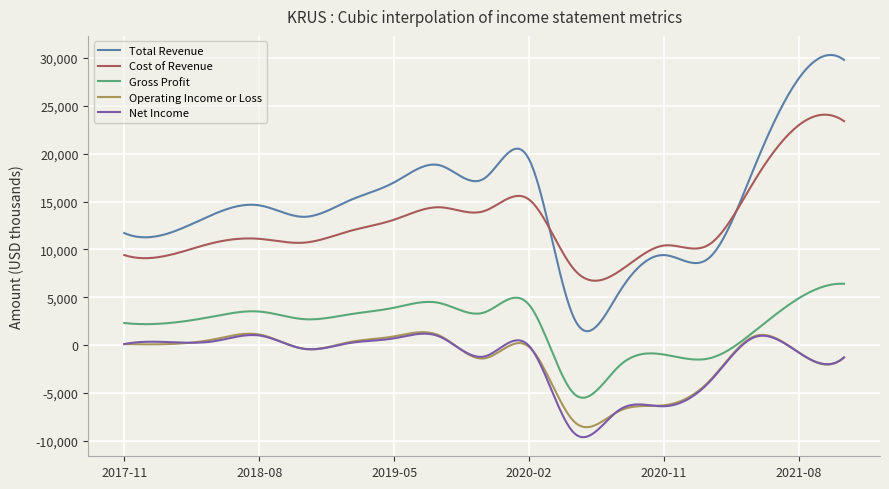

What is the minimum value for Total Revenue?

1444.9